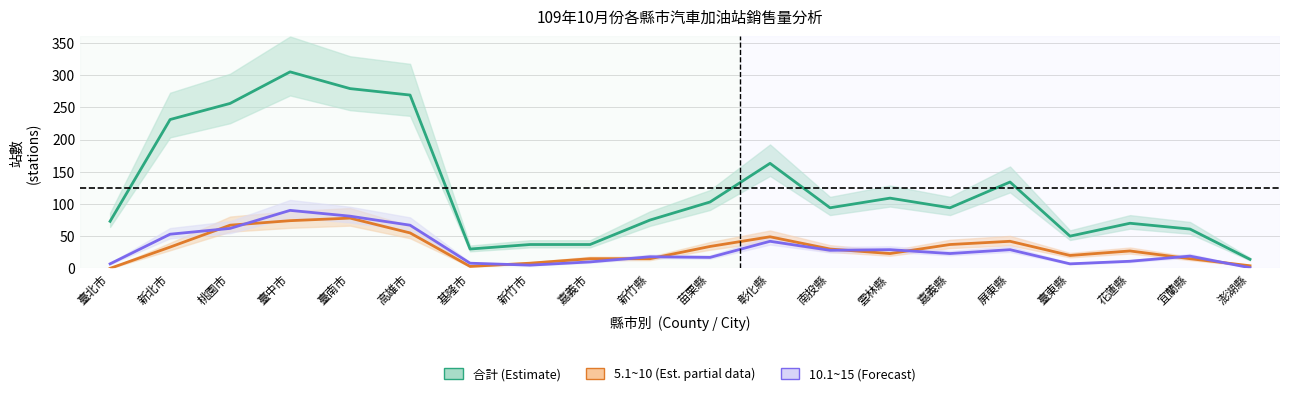

Reading left to right, list all the values displayed in this chart.

合計 (Estimate): 73	231	256	305	279	269	30	37	37	75	103	163	94	109	94	134	50	70	61	14
5.1~10 (Estimate based on partial data): 0	33	67	74	78	55	3	8	15	15	34	49	30	23	37	42	20	27	15	4
10.1~15 (Forecast): 7	53	62	90	81	67	8	5	10	18	17	42	28	29	23	29	7	11	19	1